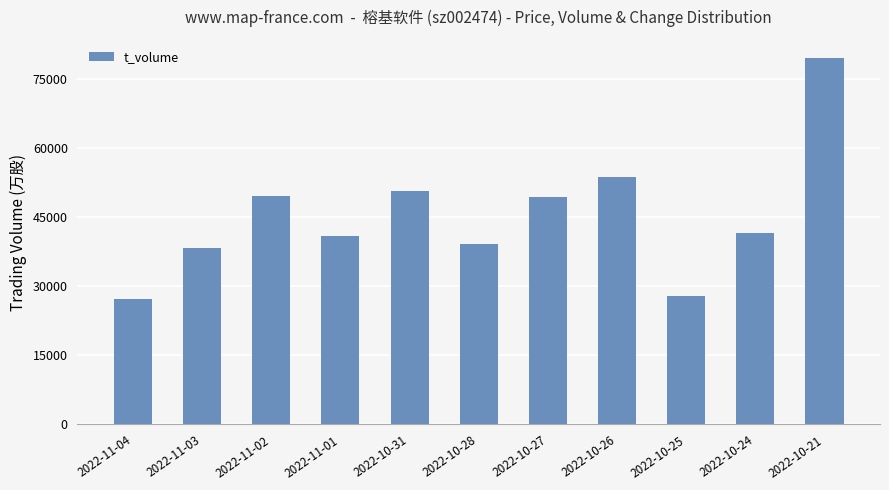

True or false: the data shows 38349 at 2022-11-03.

True